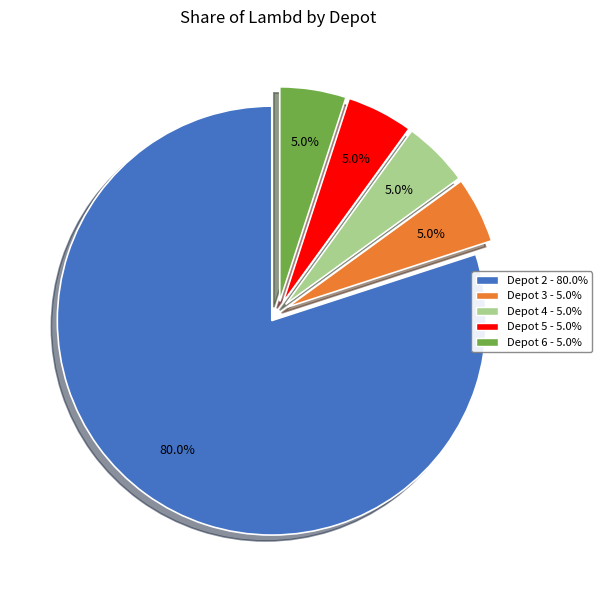

Which category has the biggest portion of the pie?

Depot 2